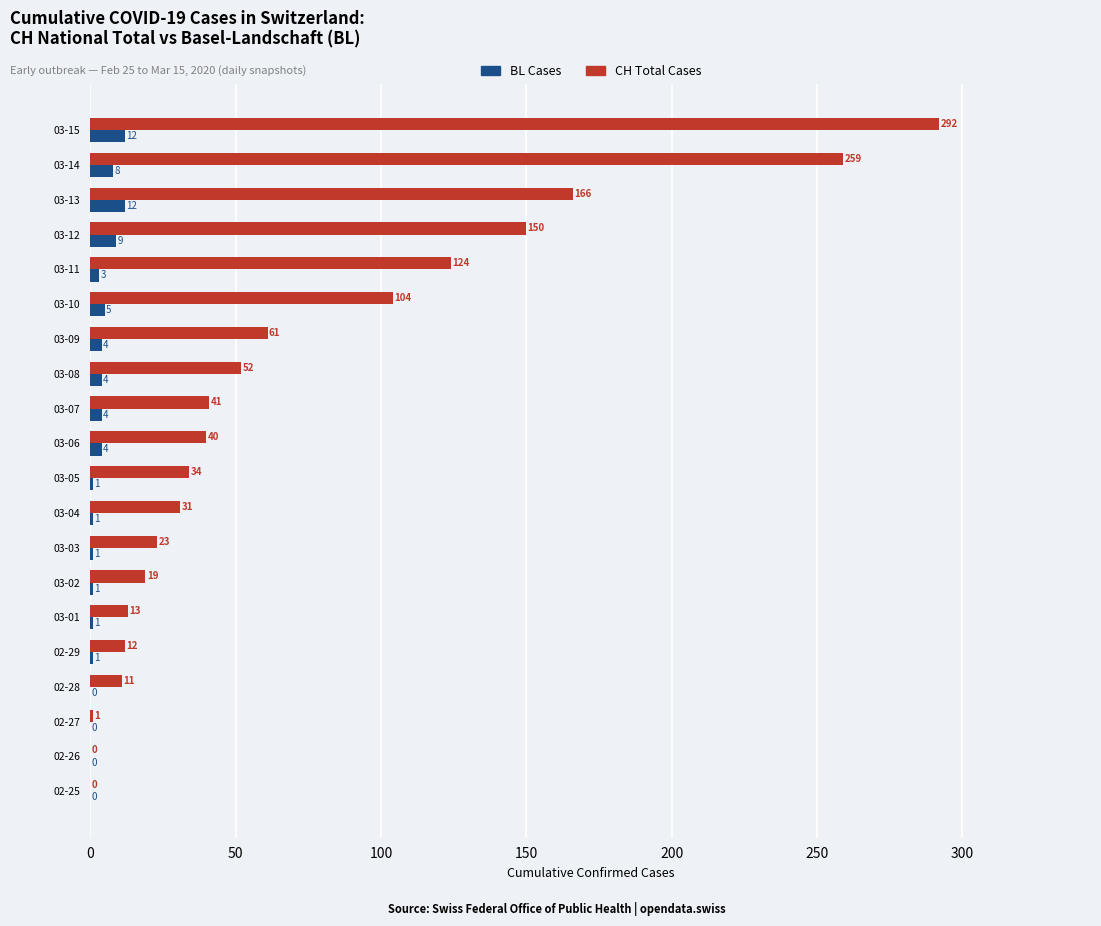

Which series has the widest spread of values?

CH Total Cases